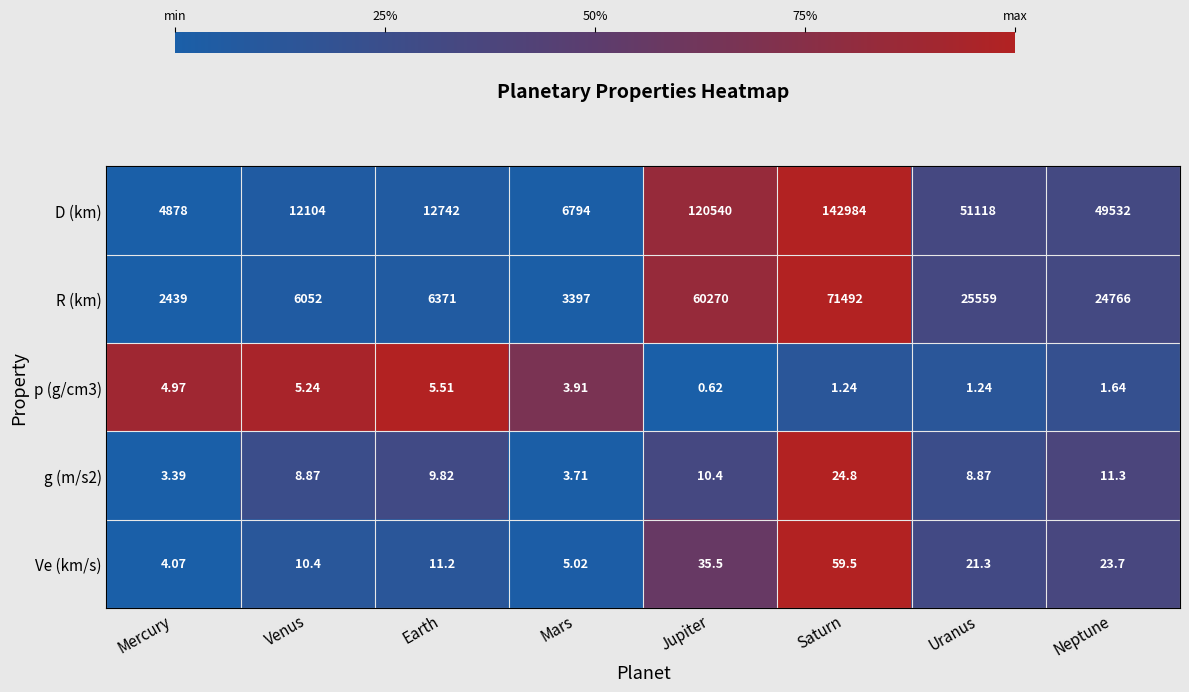

Which series has the widest spread of values?

D (km)